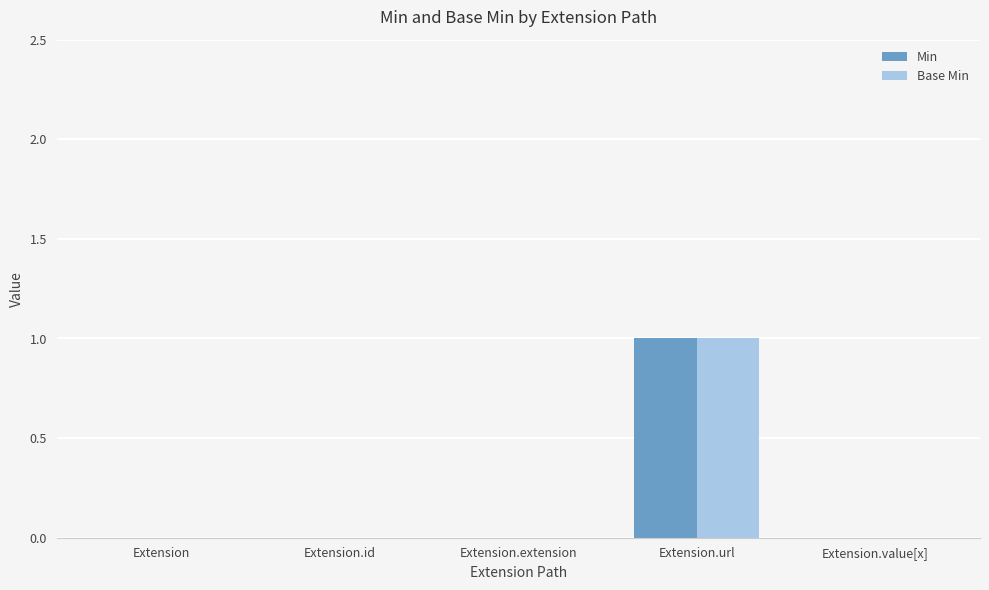

True or false: Base Min has a value of 0 at Extension.

True